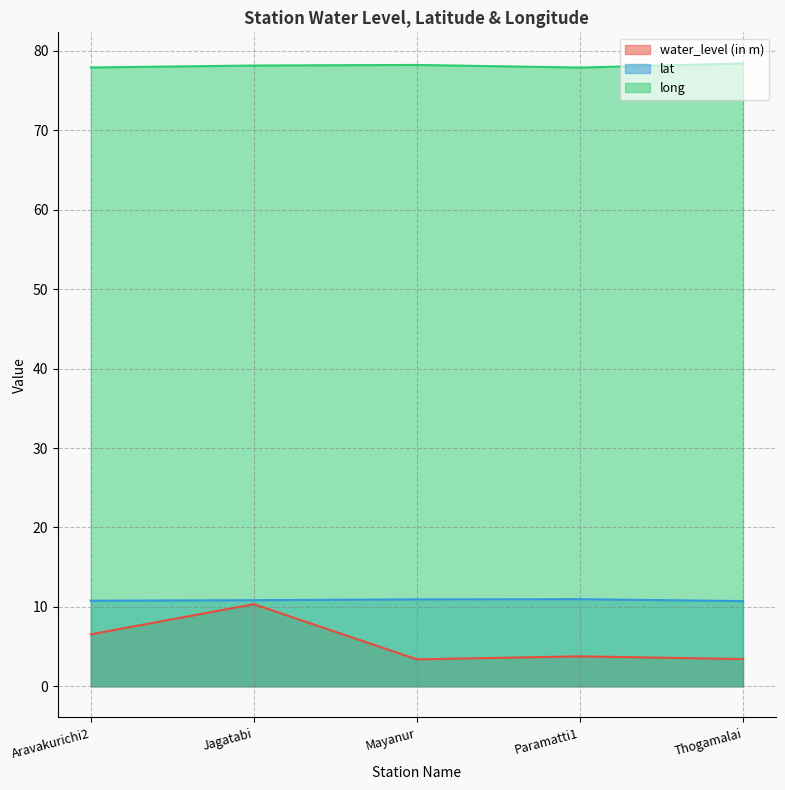

List the labels in order of water_level (in m) value, largest first.

Jagatabi, Aravakurichi2, Paramatti1, Thogamalai, Mayanur